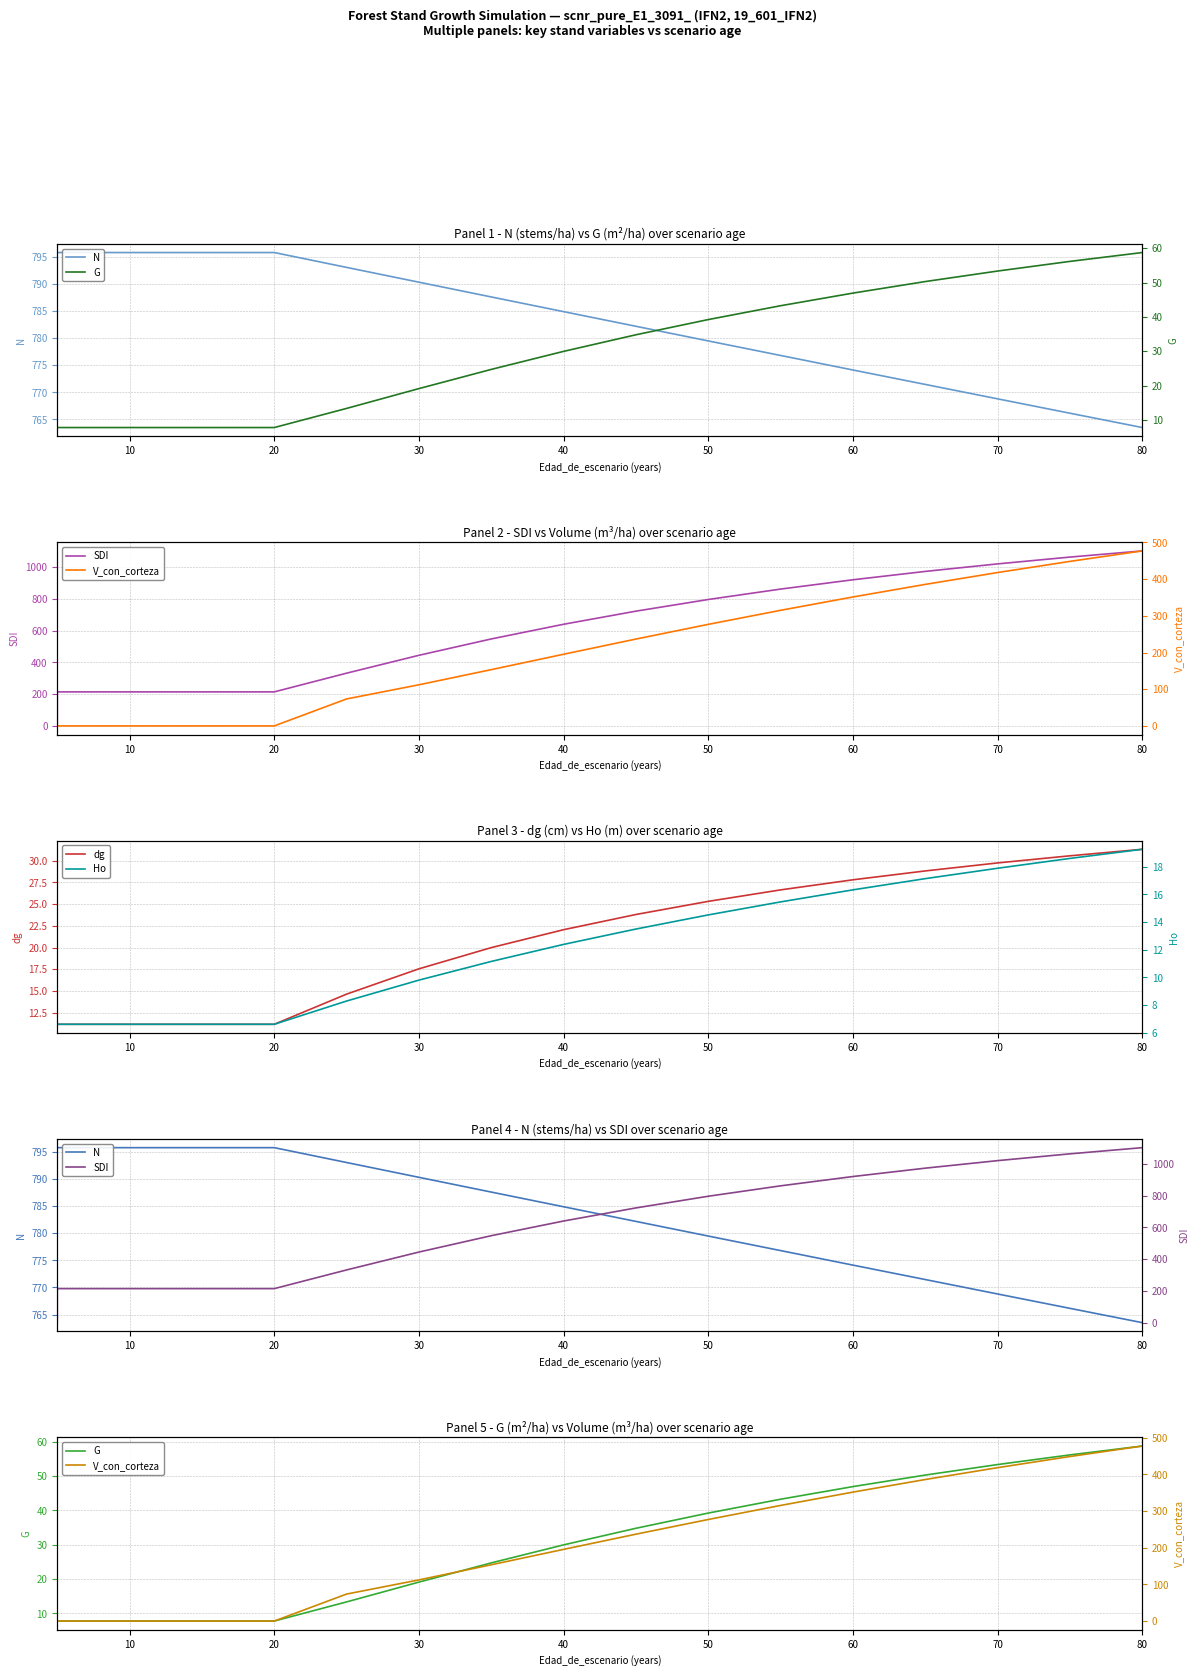

After their last crossing, which series has the higher values: V_con_corteza or G?

V_con_corteza